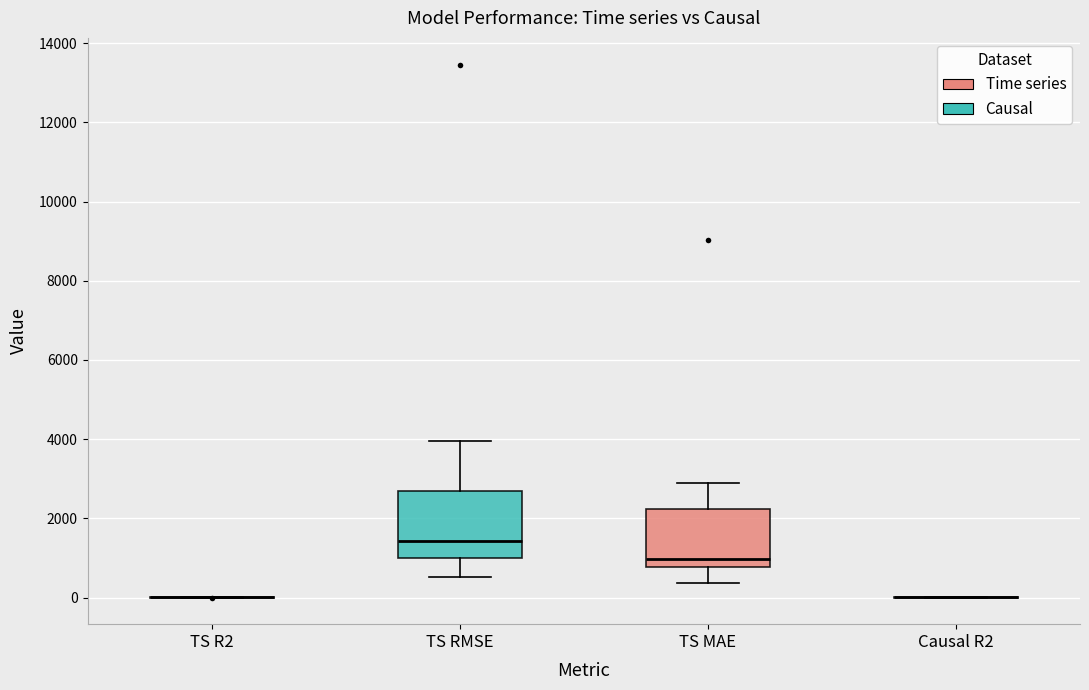

Which box is the tallest, from its lower edge to its upper edge?

TS RMSE